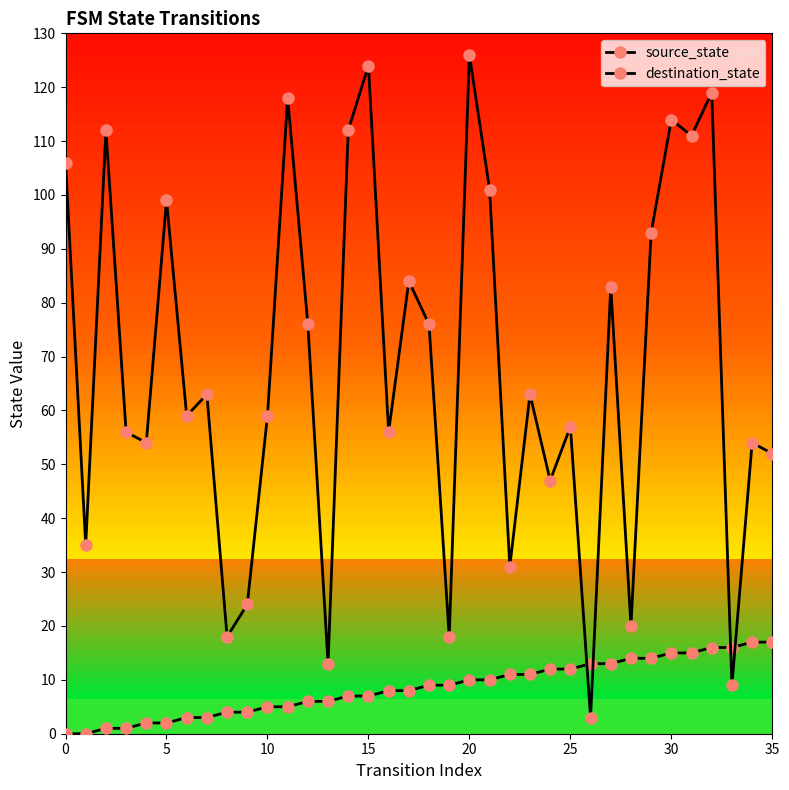

True or false: destination_state and source_state intersect in this chart.

True